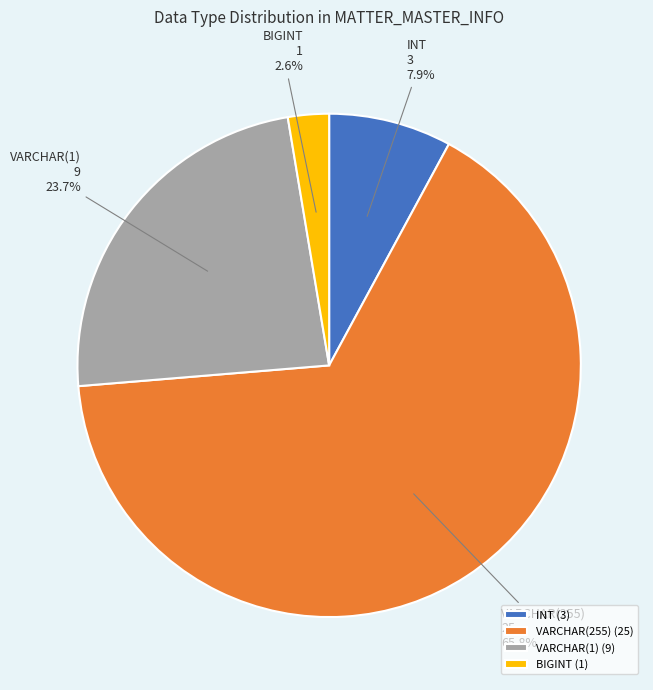

To the nearest percent, what portion does VARCHAR(255) represent?

66%